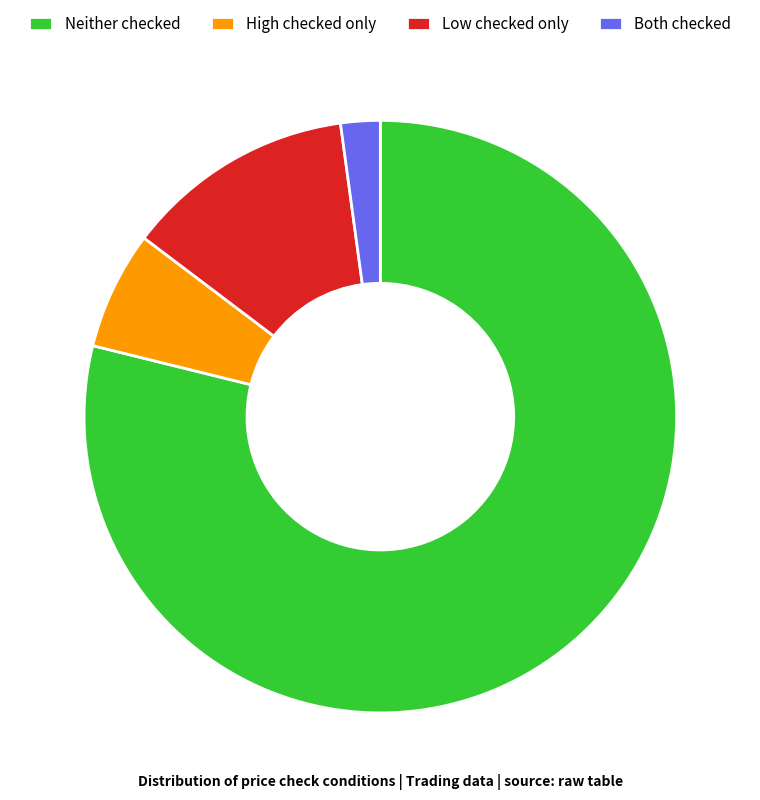

Is it true that High checked only is 6% of the pie?

True